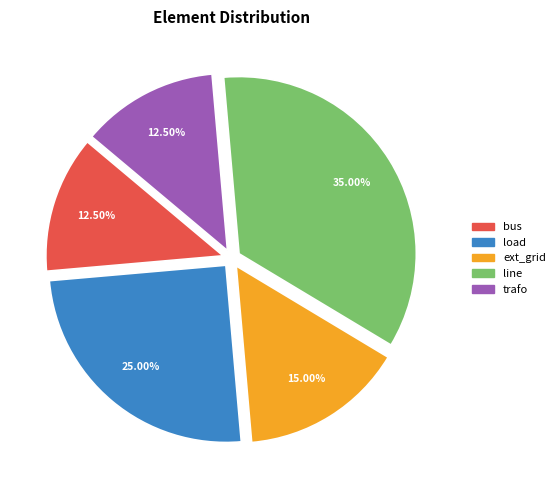

Between trafo and ext_grid, which is larger?

ext_grid